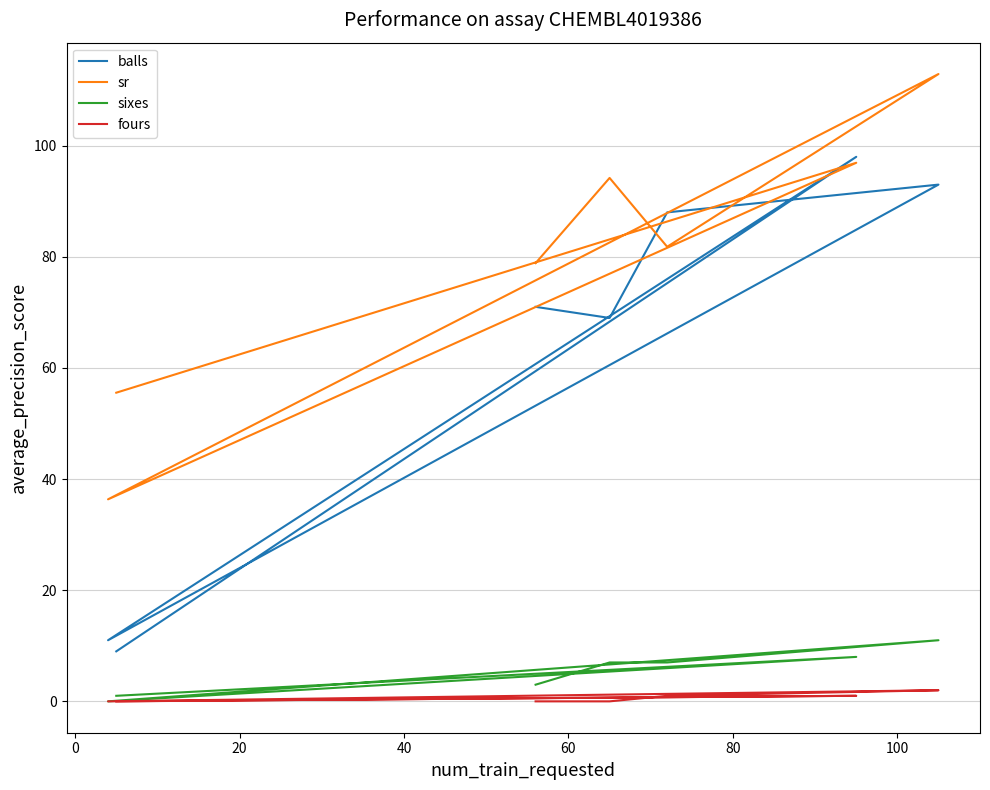

Which series has the widest spread of values?

balls